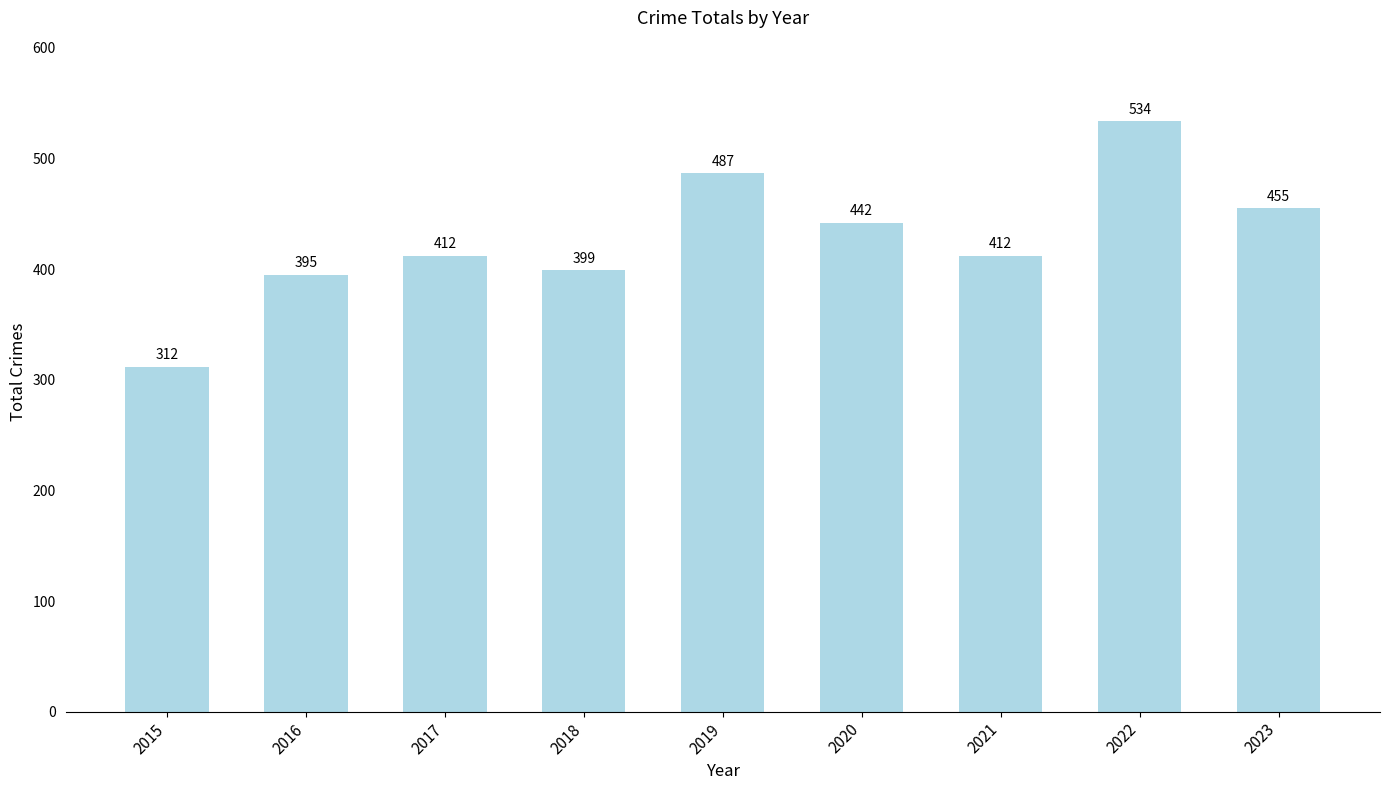

Reading left to right, transcribe all the data shown in this chart.

312	395	412	399	487	442	412	534	455